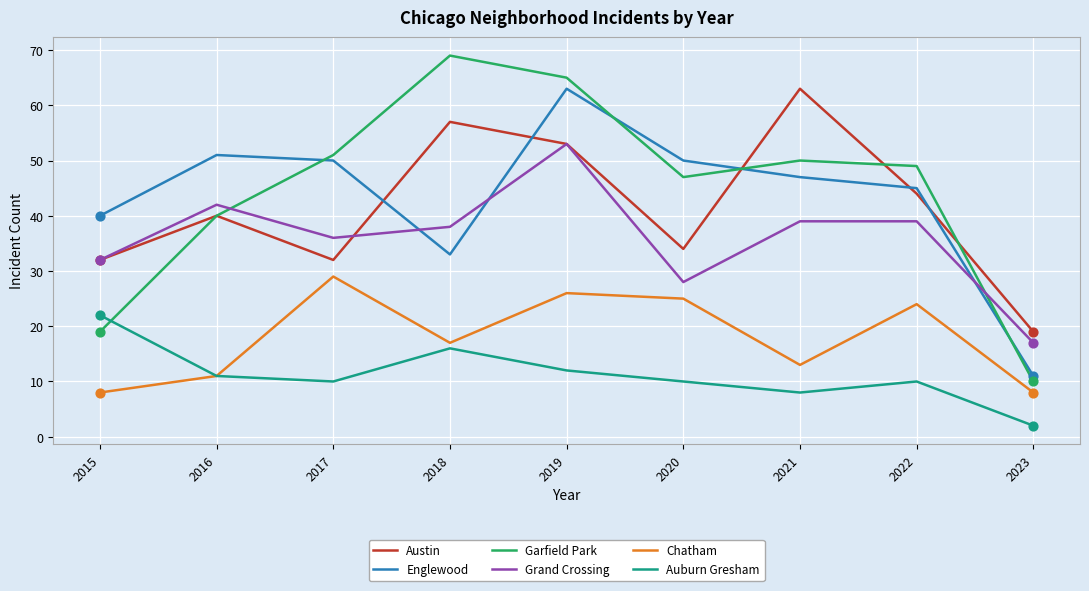

What is the spread (max minus min) of values at 2016?

40